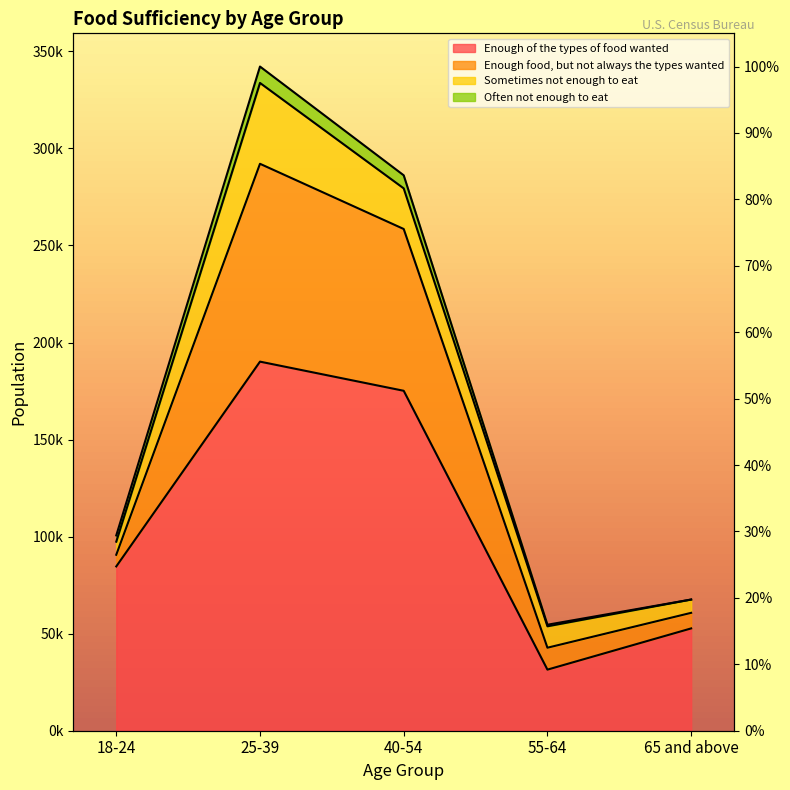

List the labels in order of Enough of the types of food wanted value, smallest first.

55-64, 65 and above, 18-24, 40-54, 25-39